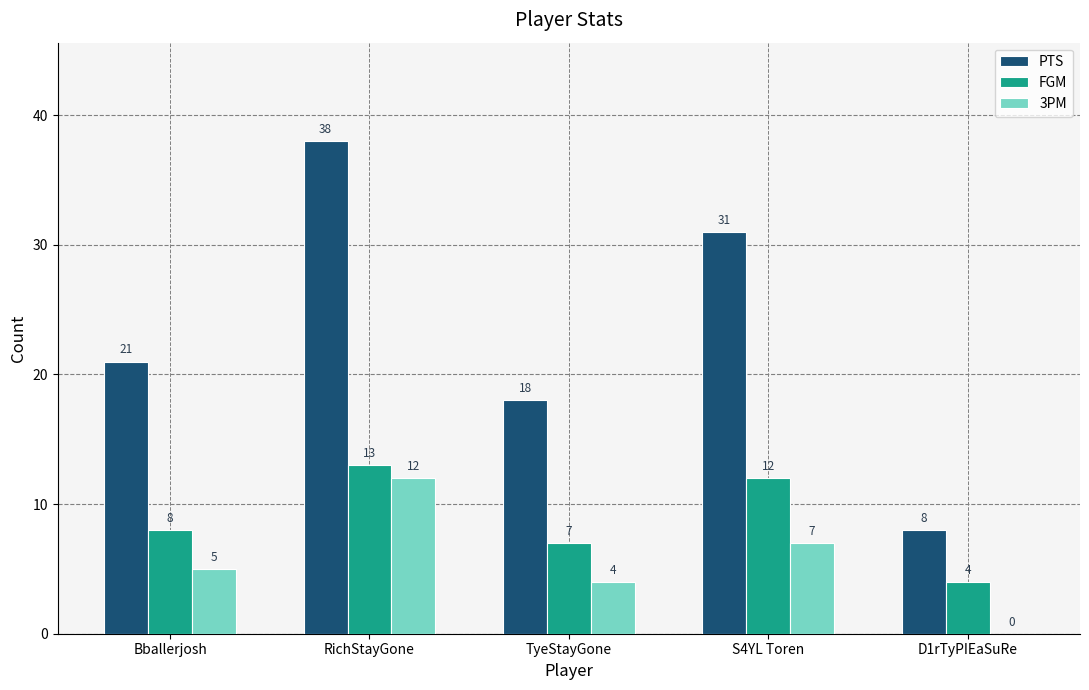

What is the highest value of the FGM series?

13